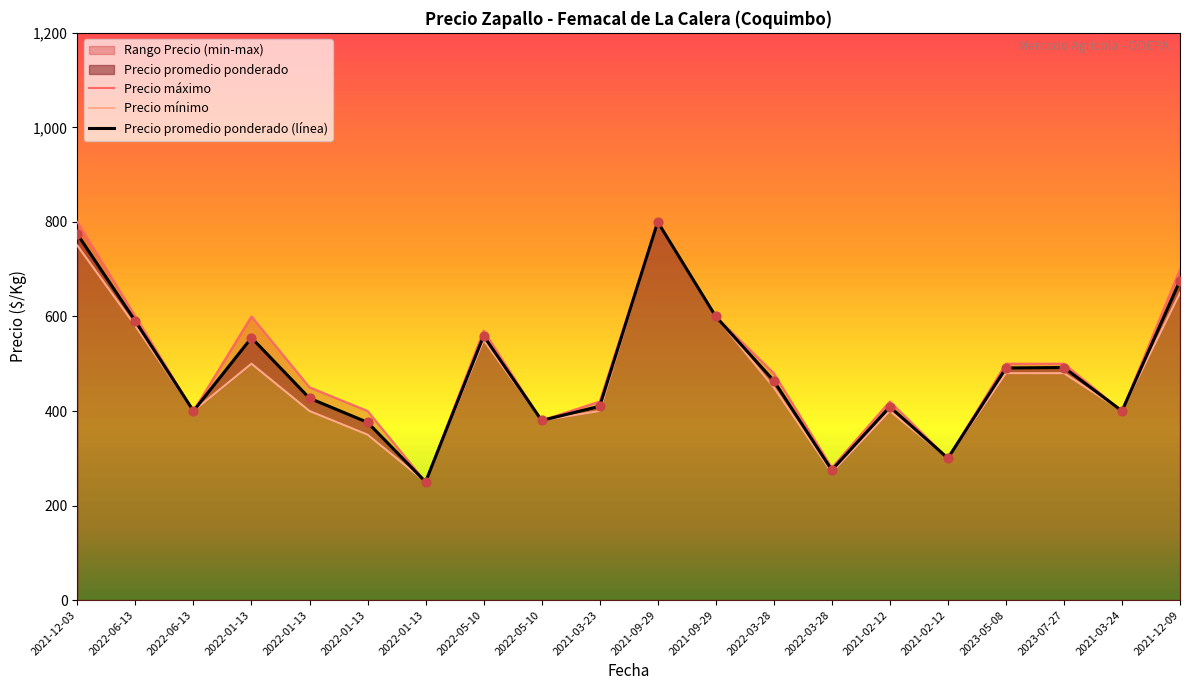

Which series contains the highest Y value?

Precio promedio ponderado